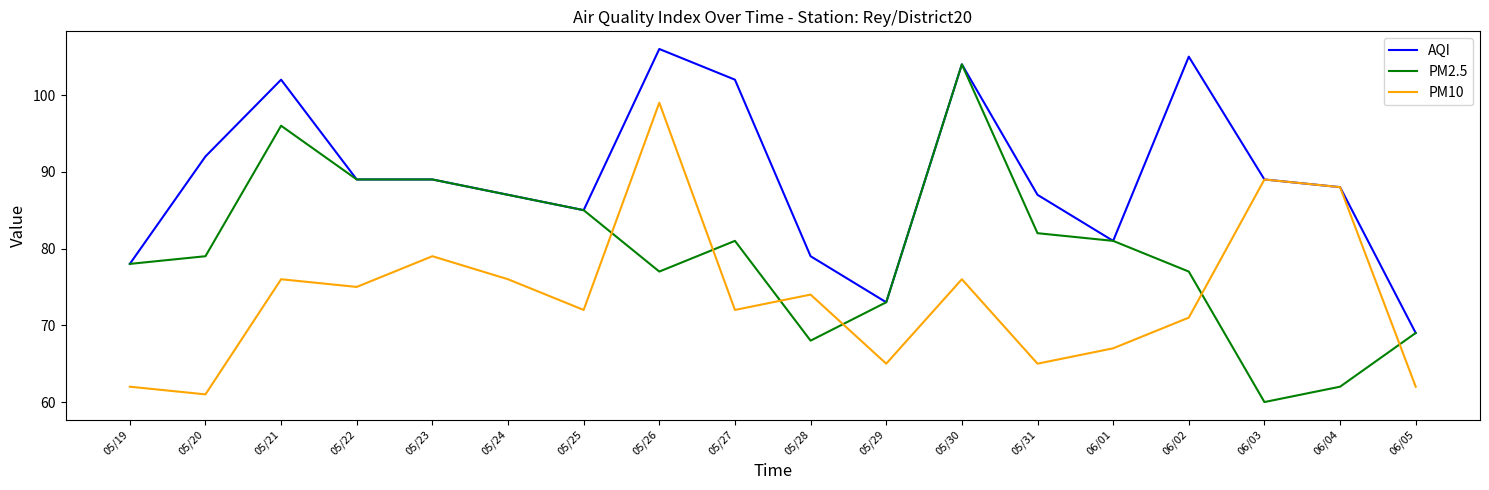

Is the value of AQI at 06/05 greater than the value of PM10 at 06/03?

No